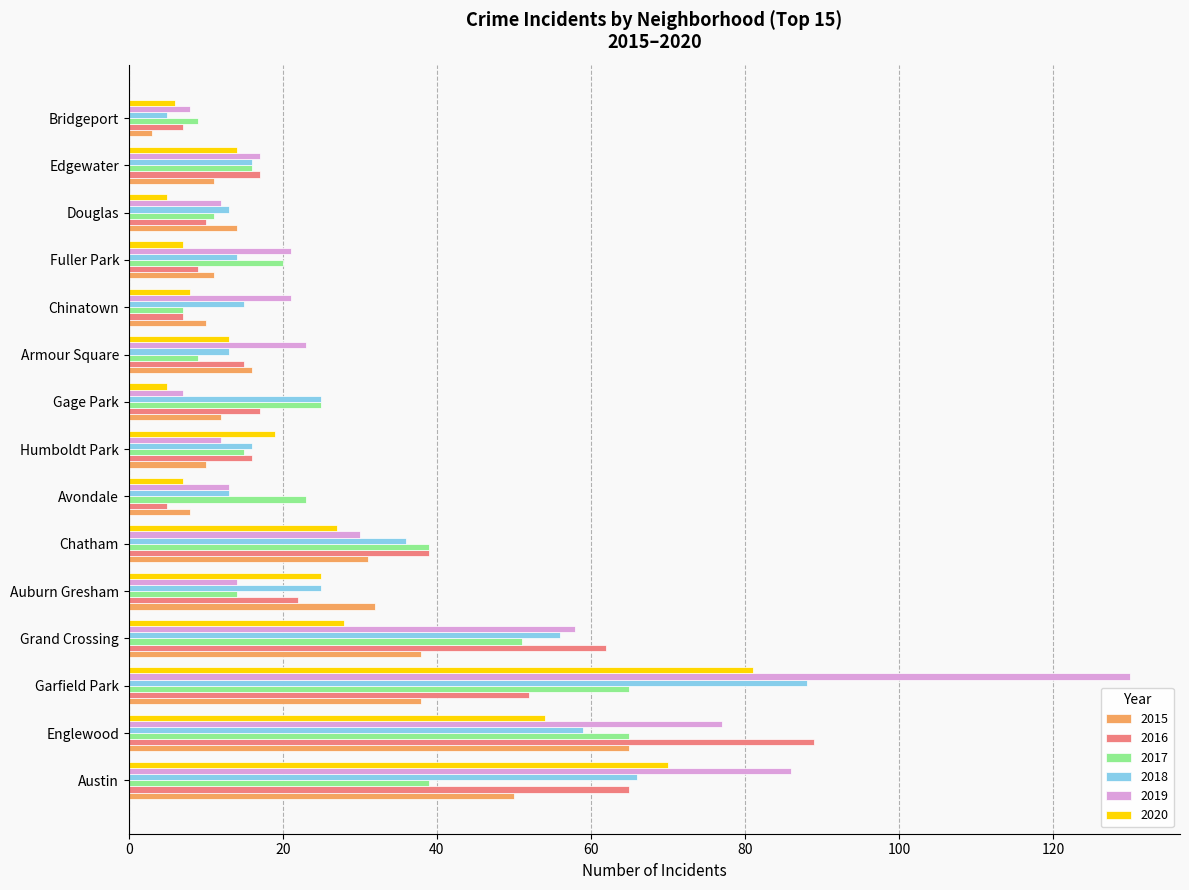

How many distinct data groups are displayed?

6